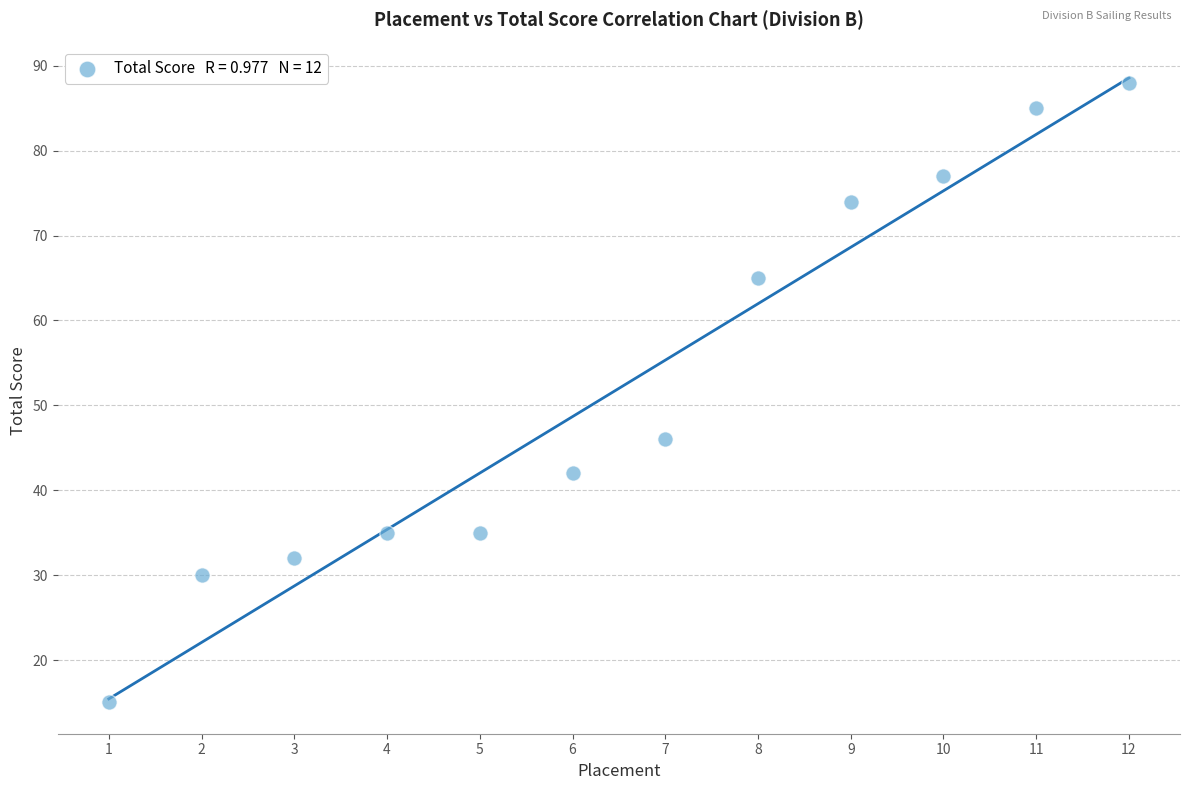

What Y value in the scatter plot is closest to 51?

46